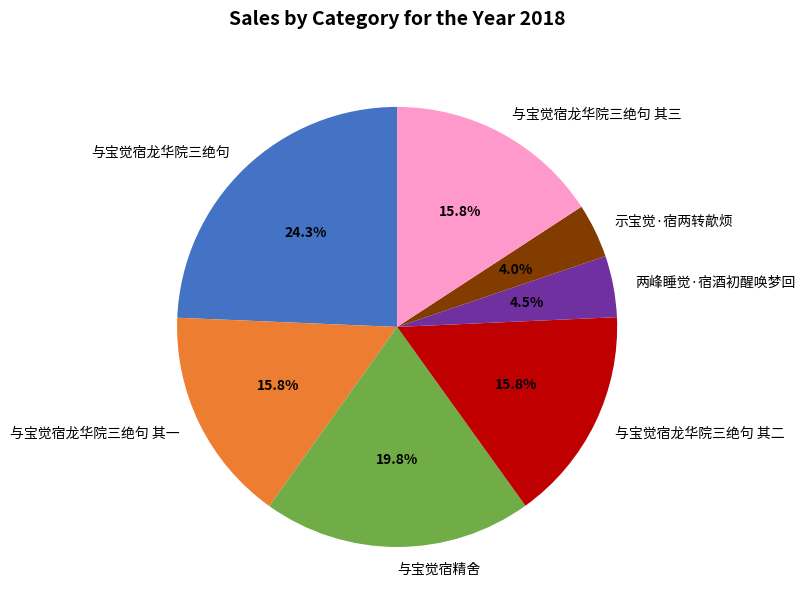

Combined, do 与宝觉宿龙华院三绝句 and 与宝觉宿龙华院三绝句 其三 account for over 50%?

No